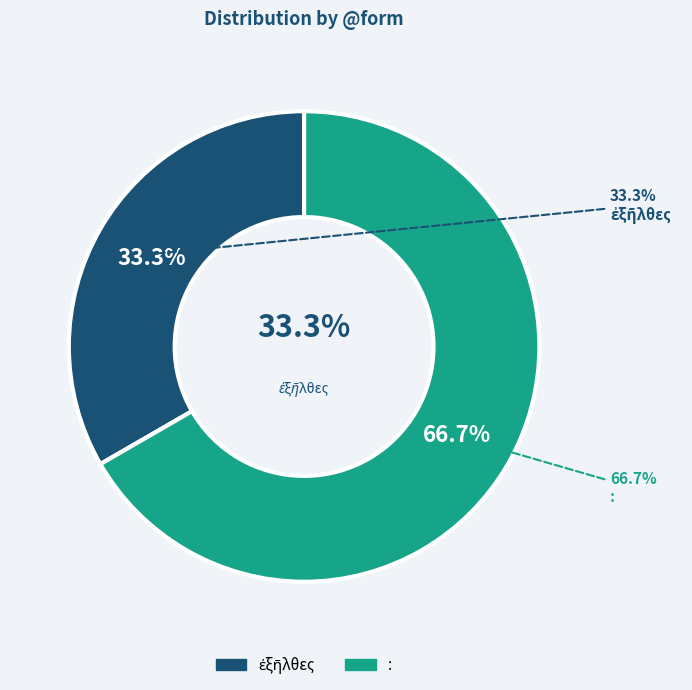

What is the ratio of the value at ἐξῆλθες to the value at :?

0.5